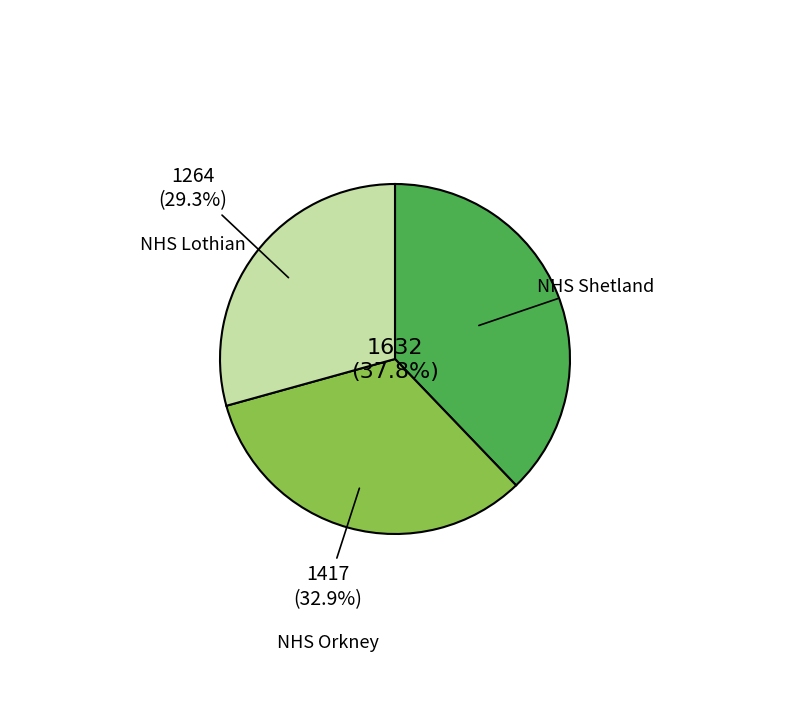

Does NHS Lothian account for over 50% of the chart?

No